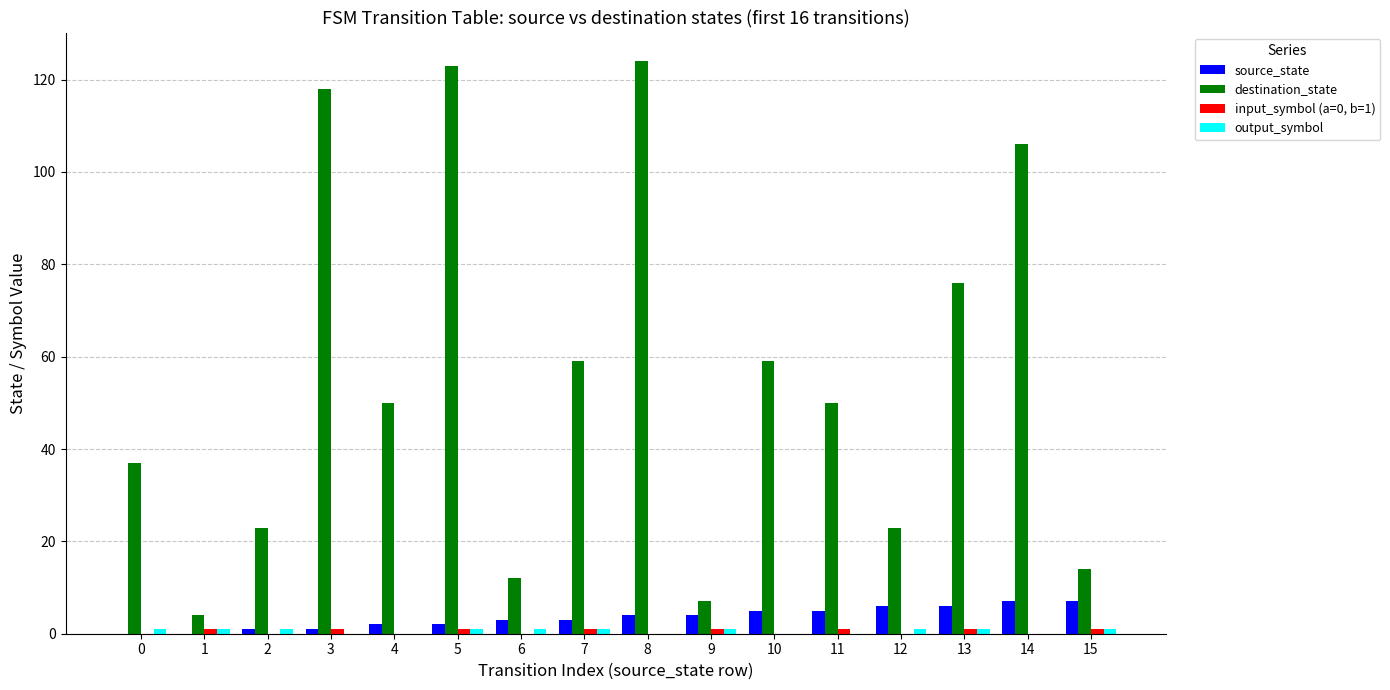

True or false: destination_state has a value of 181 at 3.

False